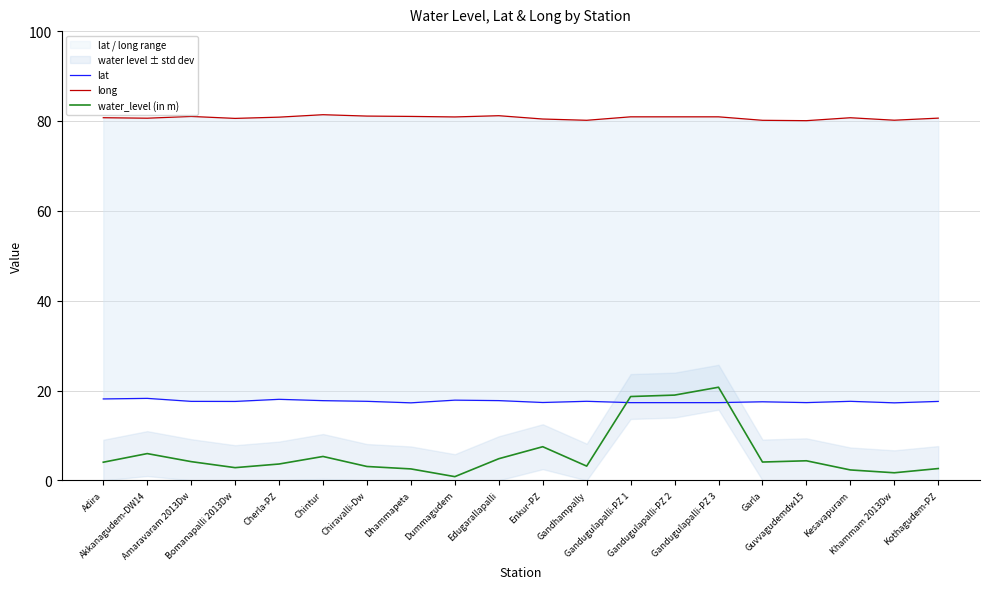

What is the difference between the maximum and minimum values in the long series?

1.3